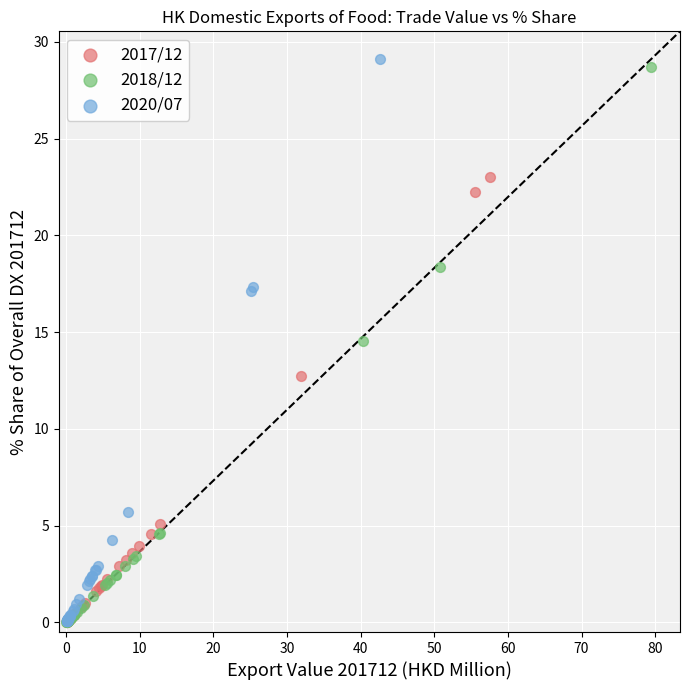

What are all the series names shown in the legend?

2017/12, 2018/12, 2020/07